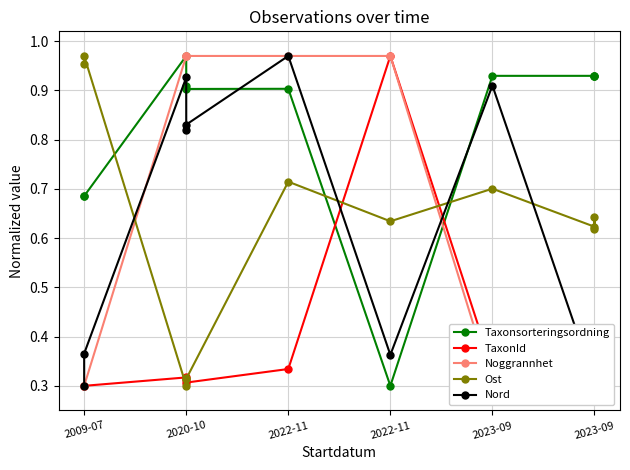

In TaxonId, how many points are higher than both neighbors (excluding endpoints)?

2